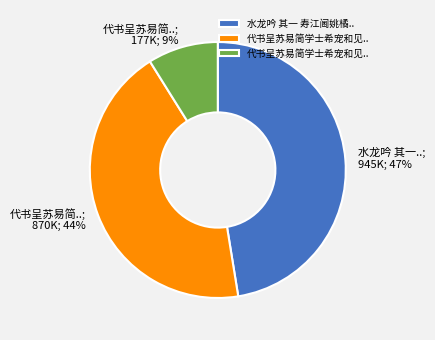

Is there any slice that represents more than half of the pie?

No